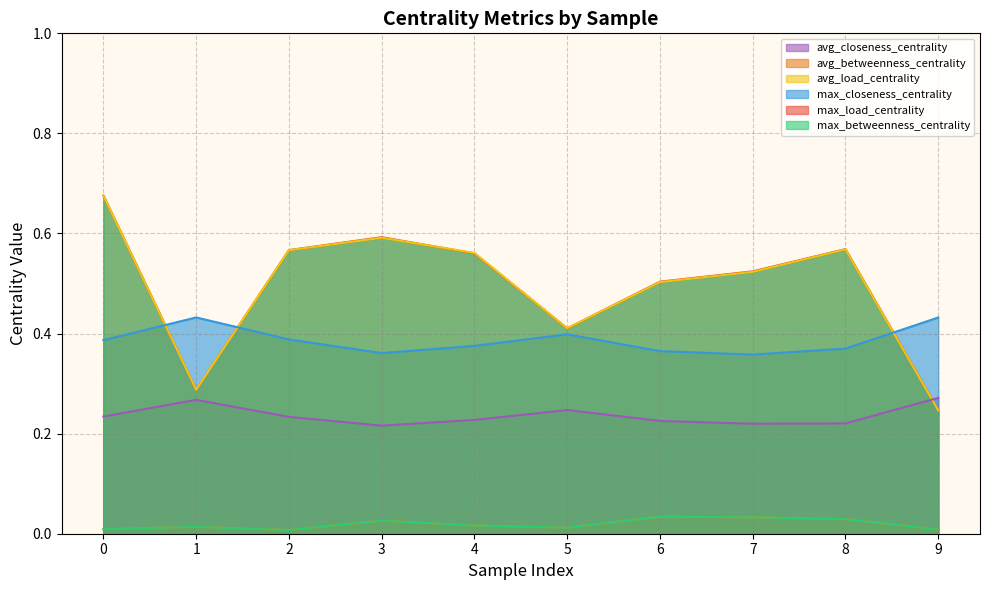

List the series in order of their peak value, highest first.

max_betweenness_centrality, max_load_centrality, max_closeness_centrality, avg_closeness_centrality, avg_betweenness_centrality, avg_load_centrality